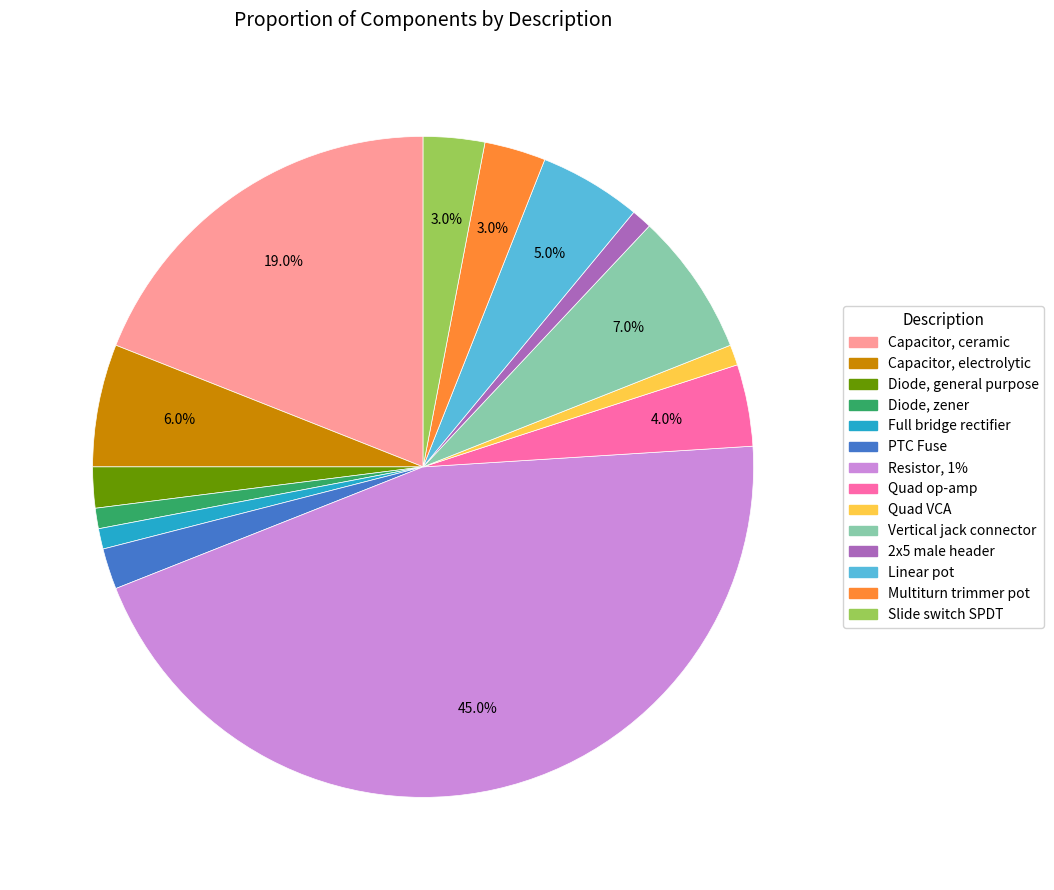

Does any single category account for the majority?

No